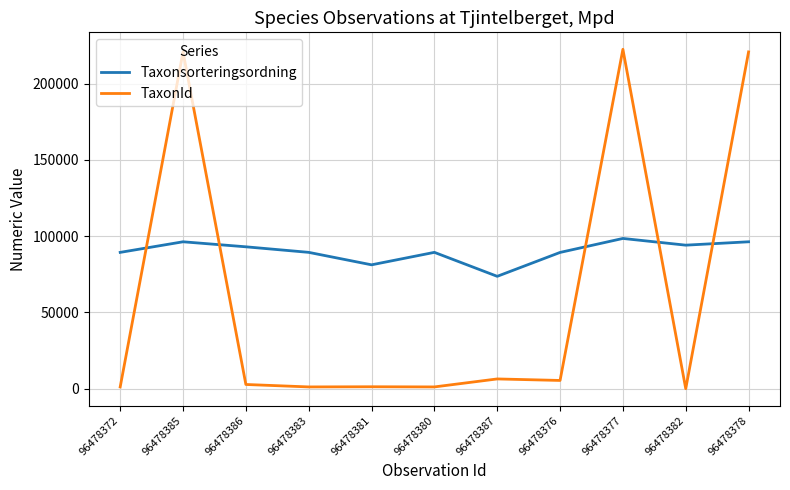

True or false: Taxonsorteringsordning has a value of 98520 at 96478377.

True